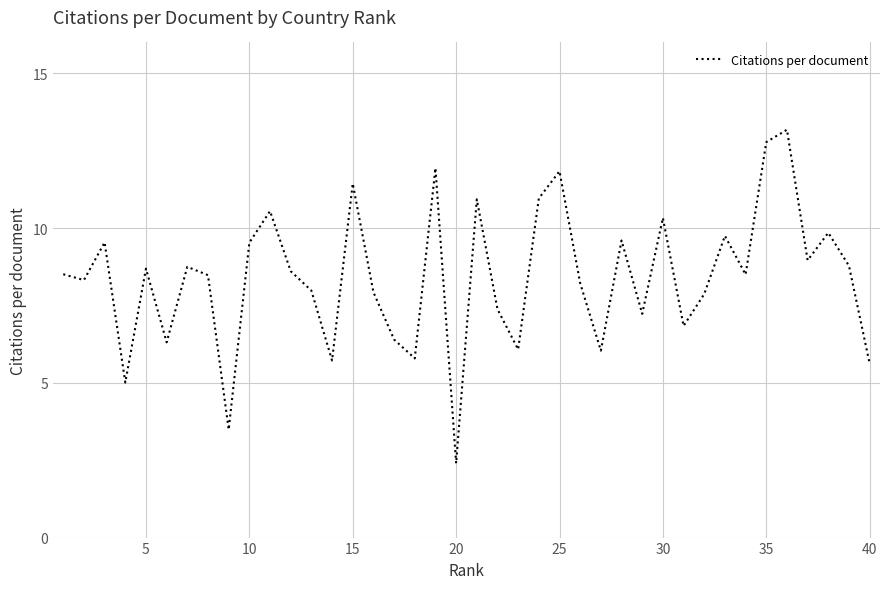

What is the difference between the maximum and minimum values?

10.8